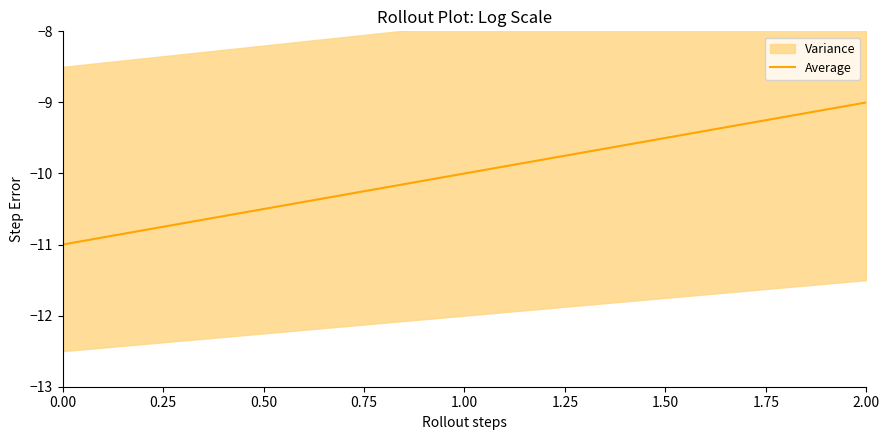

What is the minimum value for Average?

-11.0